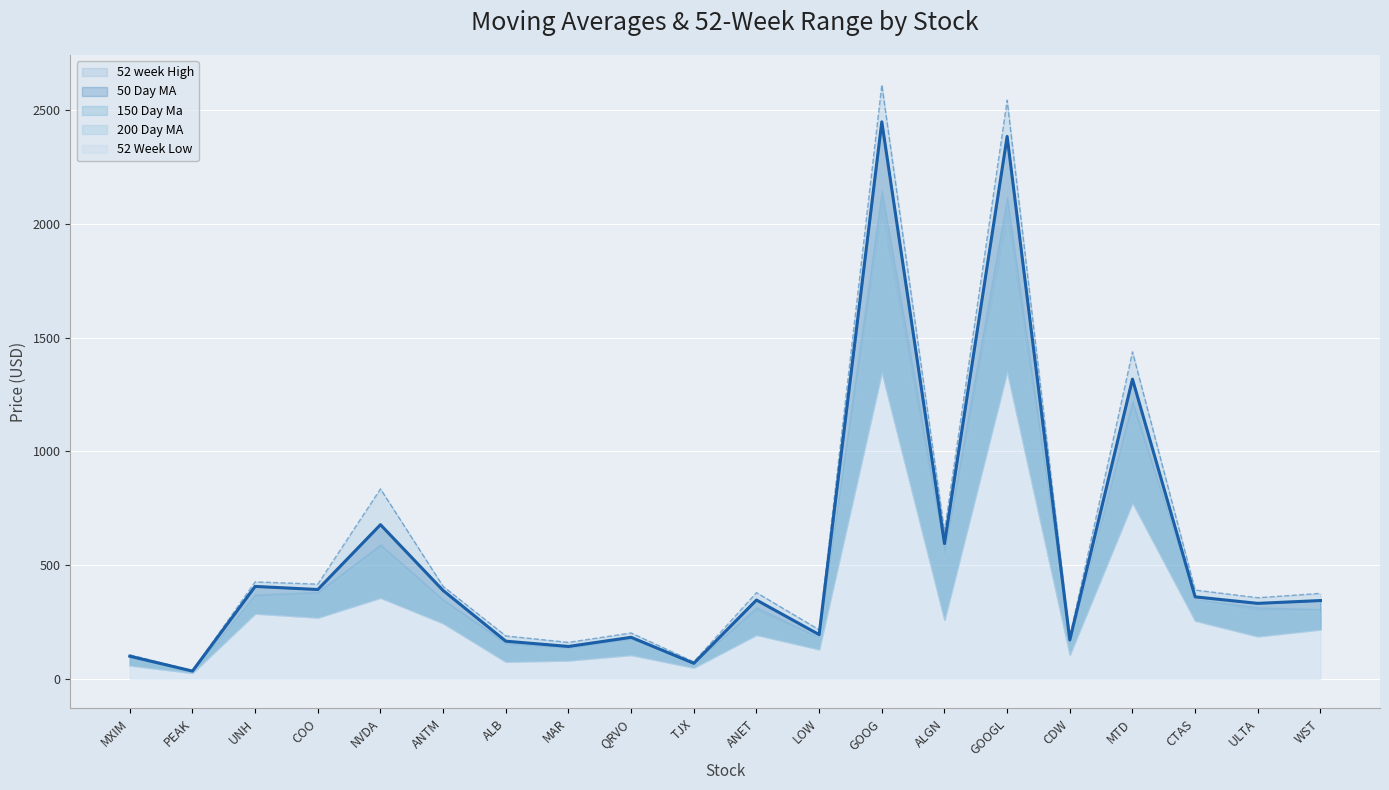

At which category does 150 Day Ma reach its first local peak?

UNH